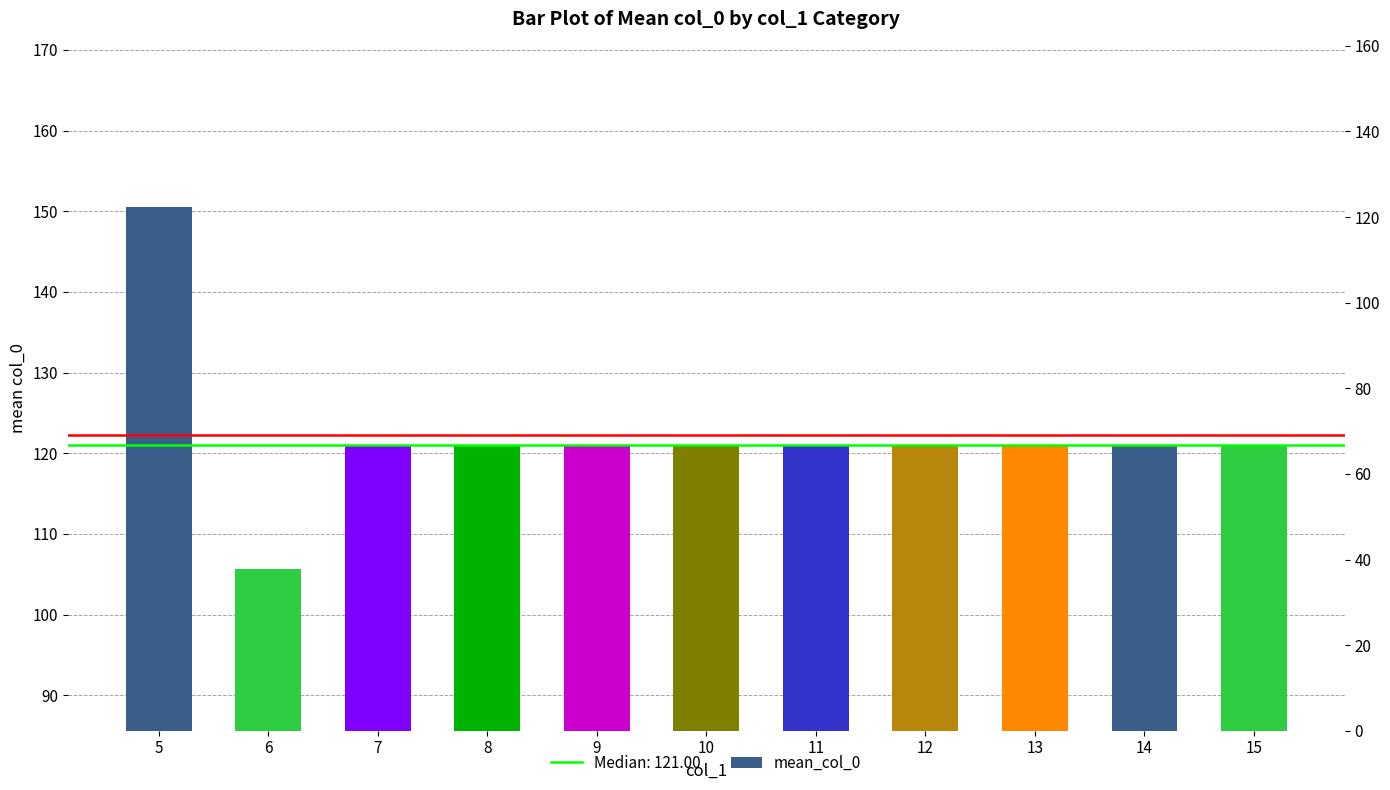

What is the difference between the maximum and minimum values?

44.9